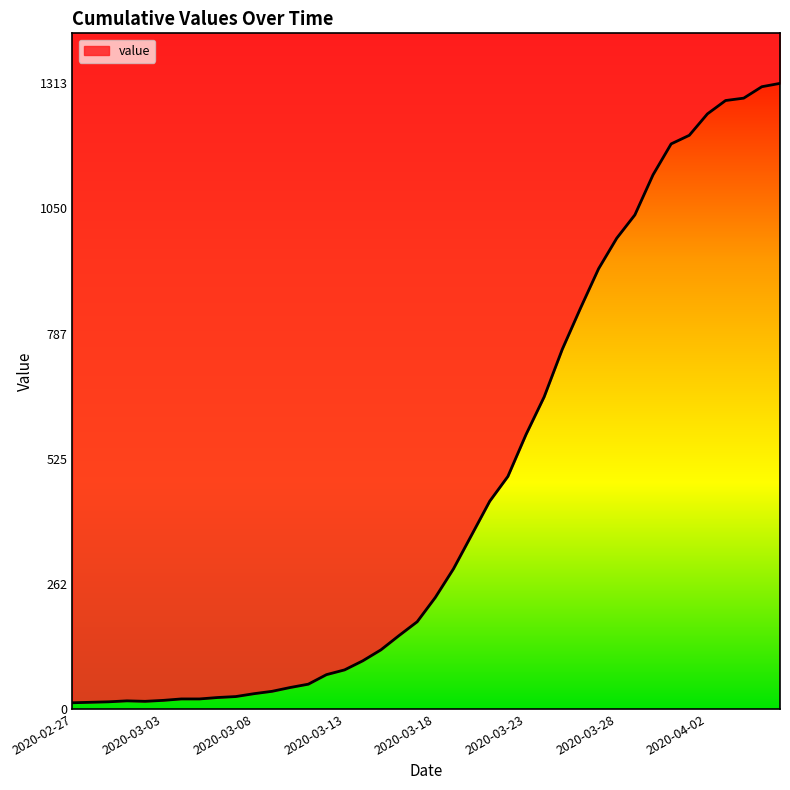

What is the minimum value shown in the chart?

13